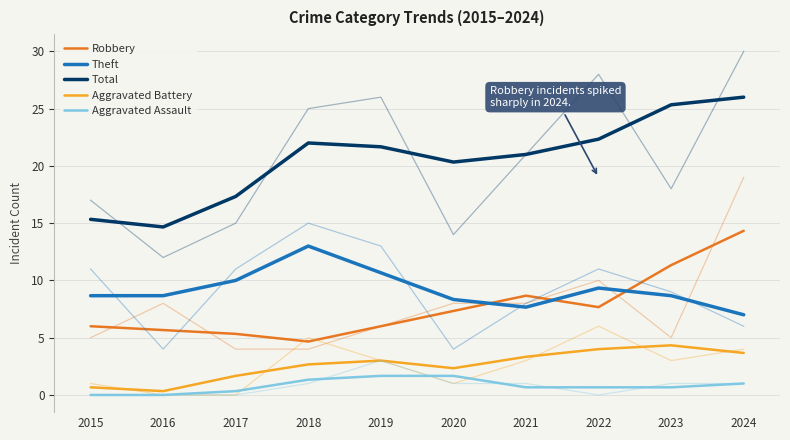

How many values in the Total series are below 21?

4